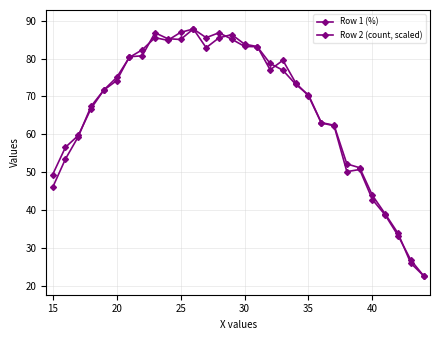

How many values in the Row 1 (%) series exceed 73?

15